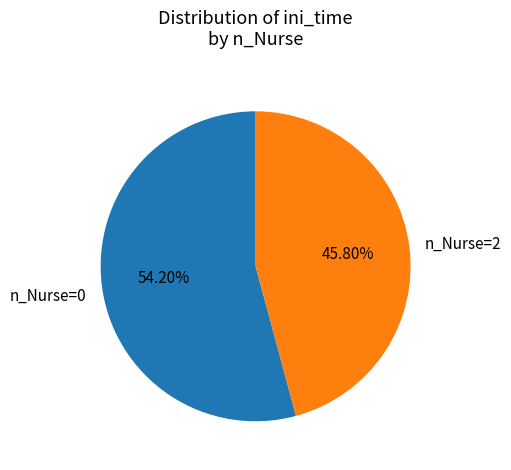

The n_Nurse=0 slice represents 1% of the pie. True or false?

False